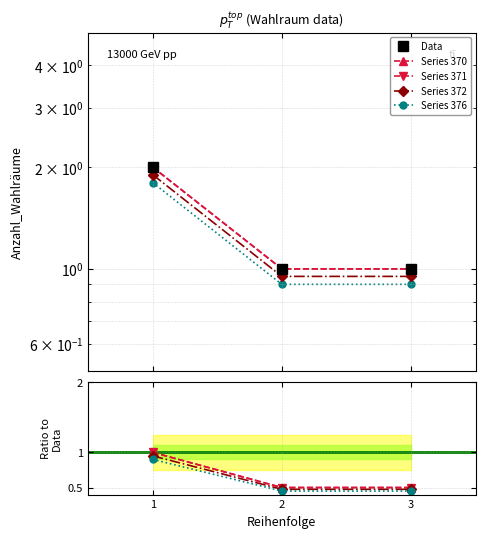

What is the average value?

1